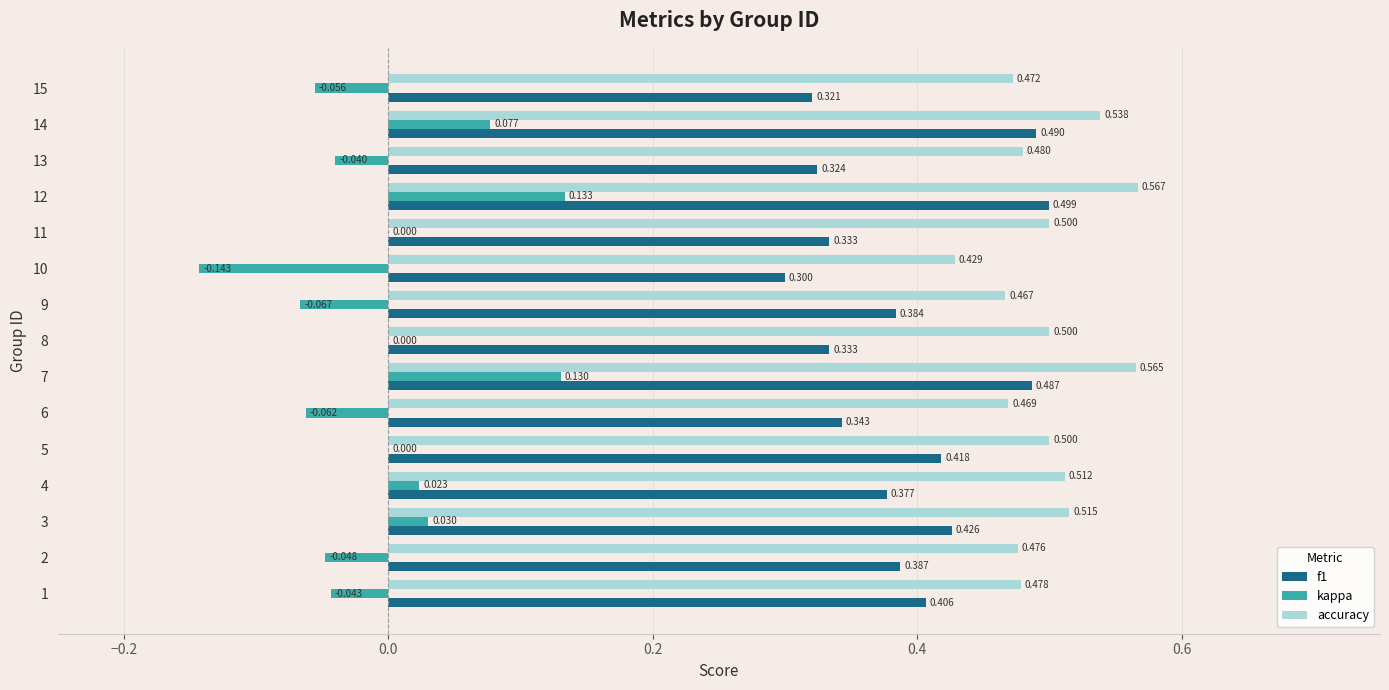

Count the number of categories in the chart.

15